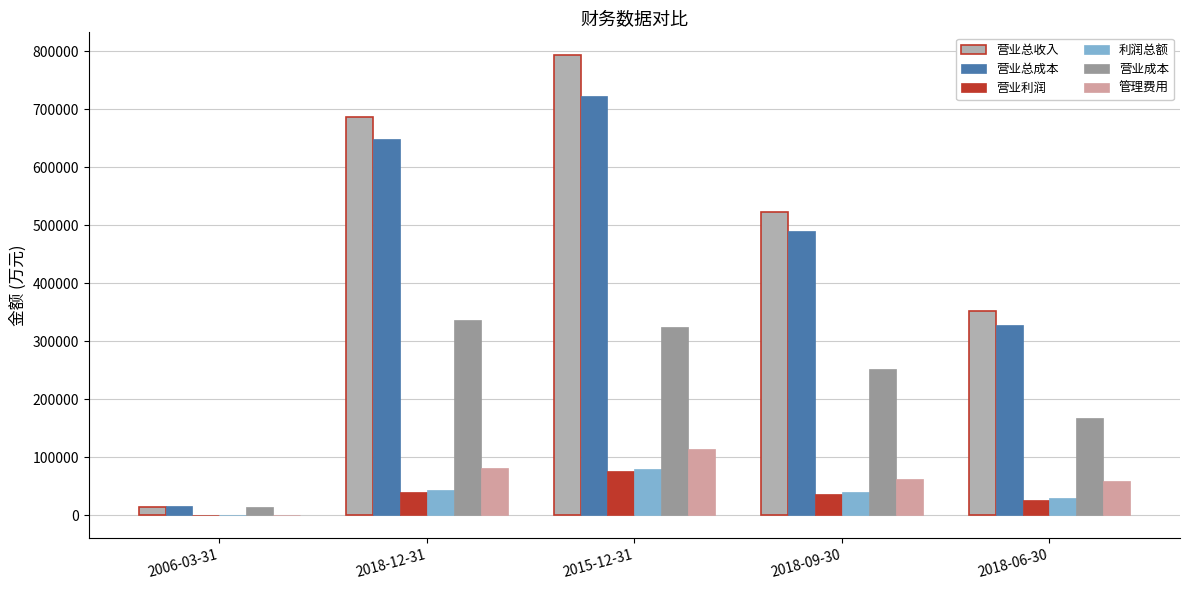

What is the total value across all series at 2018-06-30?

959884